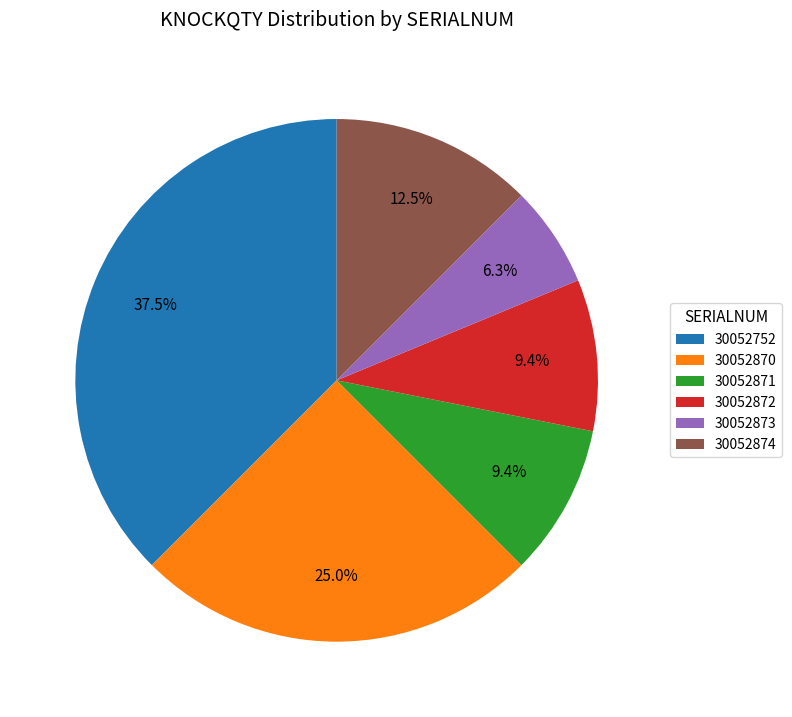

Does 30052870 represent more than half of the total?

No